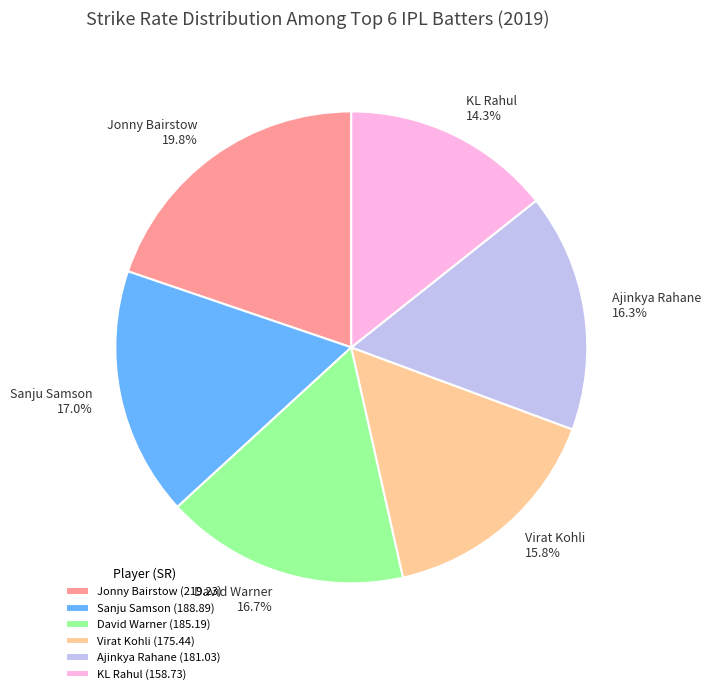

Does Ajinkya Rahane represent more than half of the total?

No